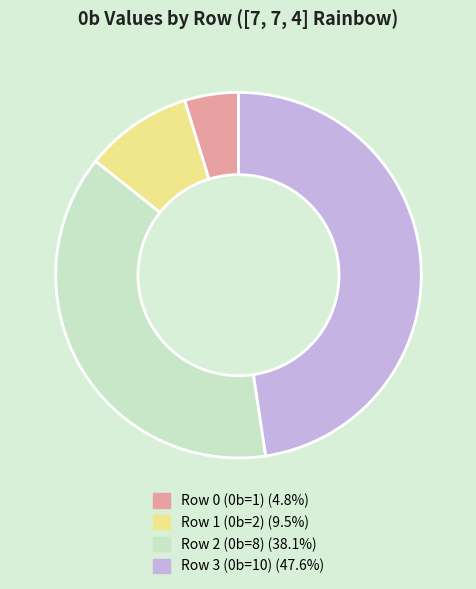

How many segments does this pie chart have?

4